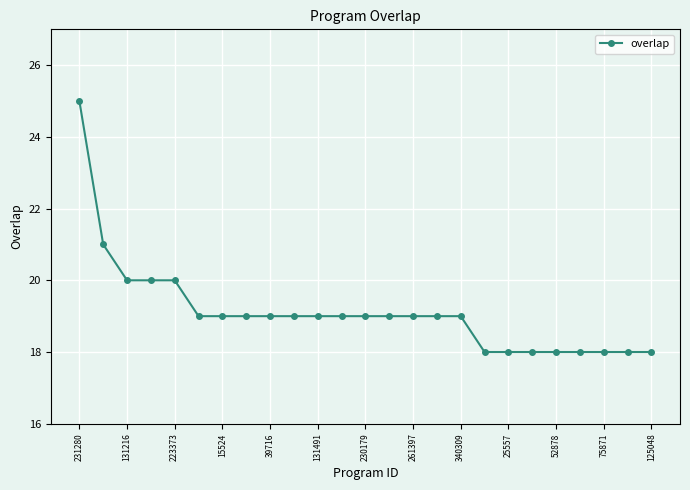

What is the difference between the maximum and minimum values?

7